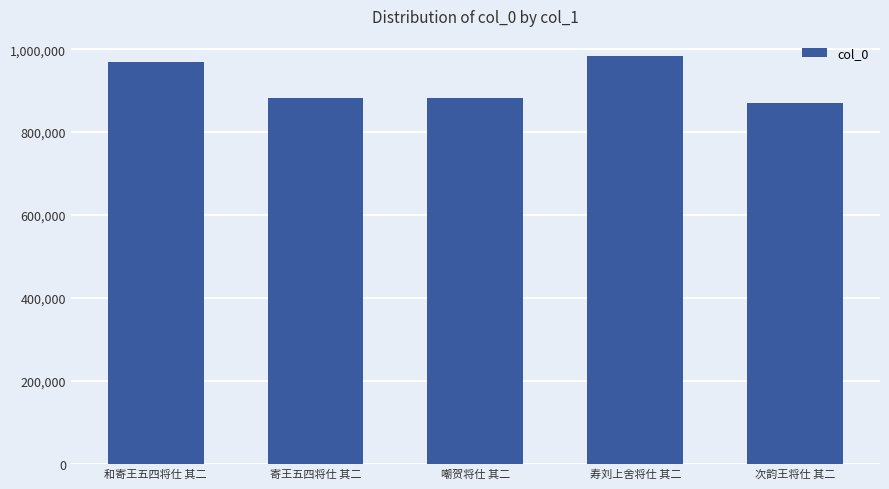

How many categories are shown in the chart?

5